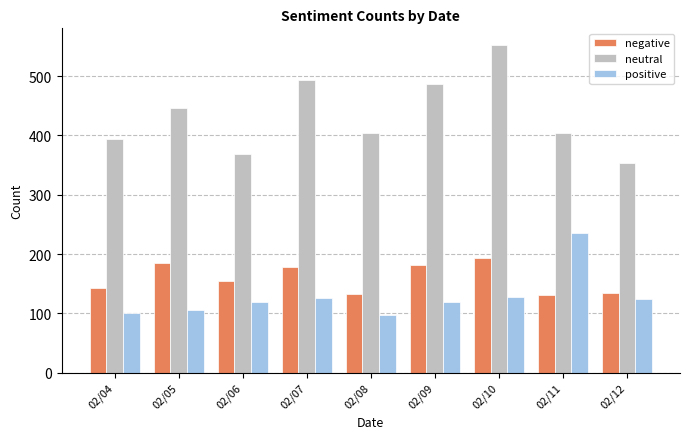

At which category is the sum across all series the highest?

02/10